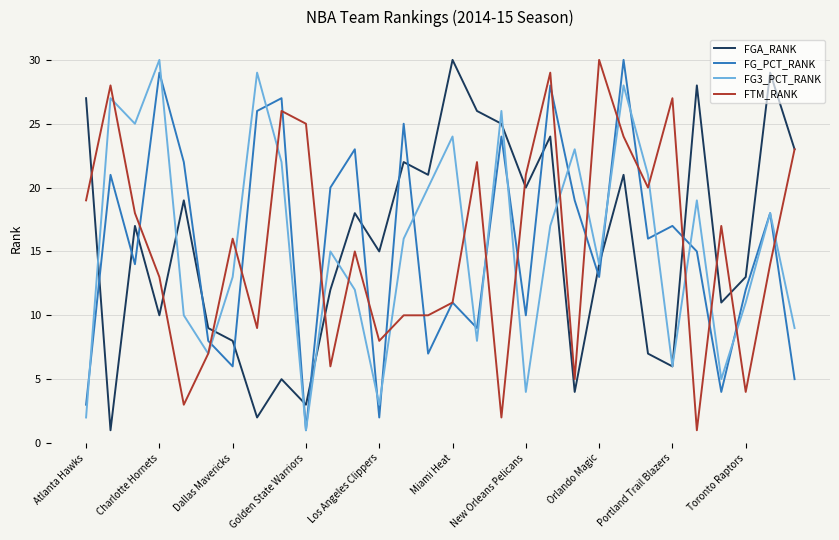

What is the highest value of the FGA_RANK series?

30